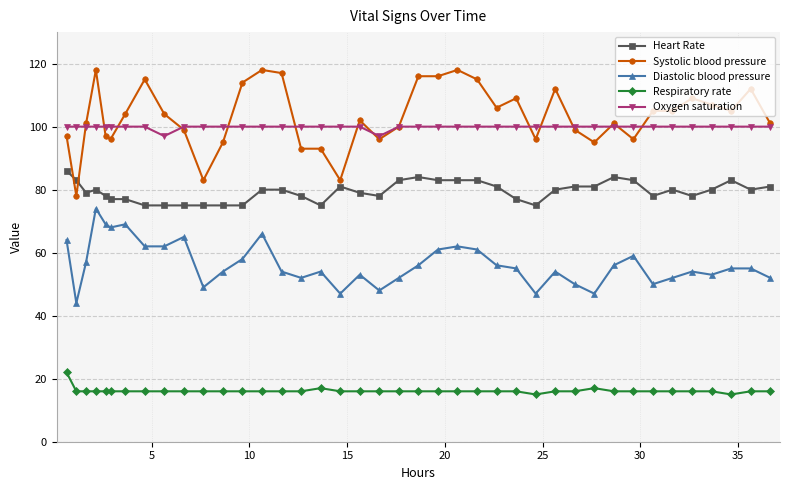

What is the value of the Respiratory rate point at the 39th from the left?

16